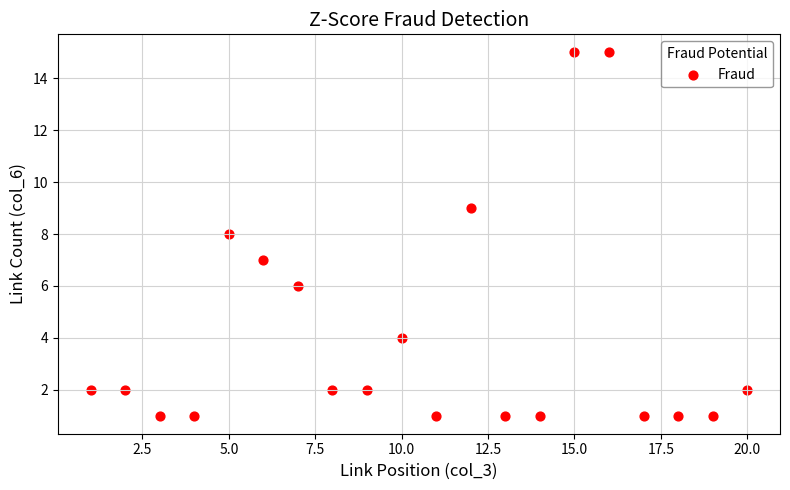

What is the range of Y values (max minus min)?

14